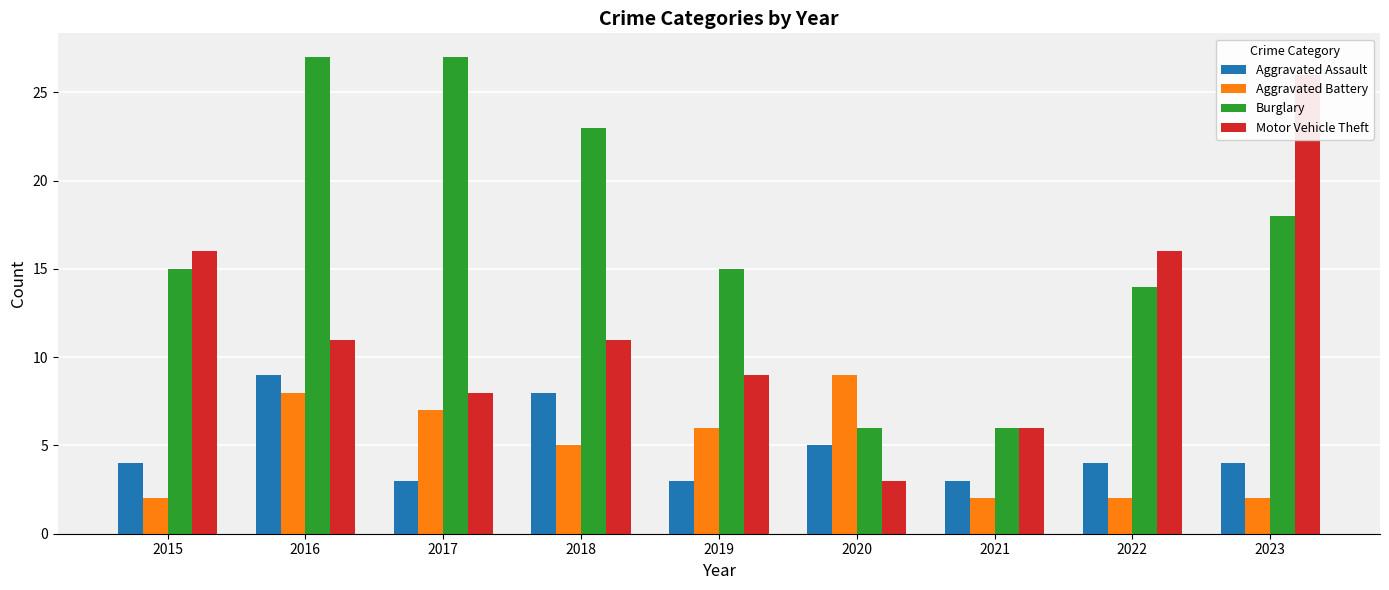

Where does the Burglary series first go above 15?

2016